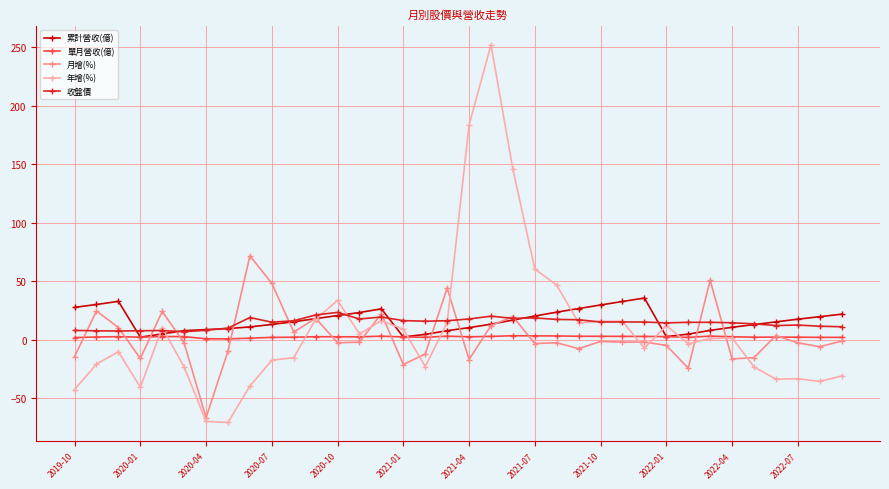

Which series has the largest range (max minus min)?

年增(%)